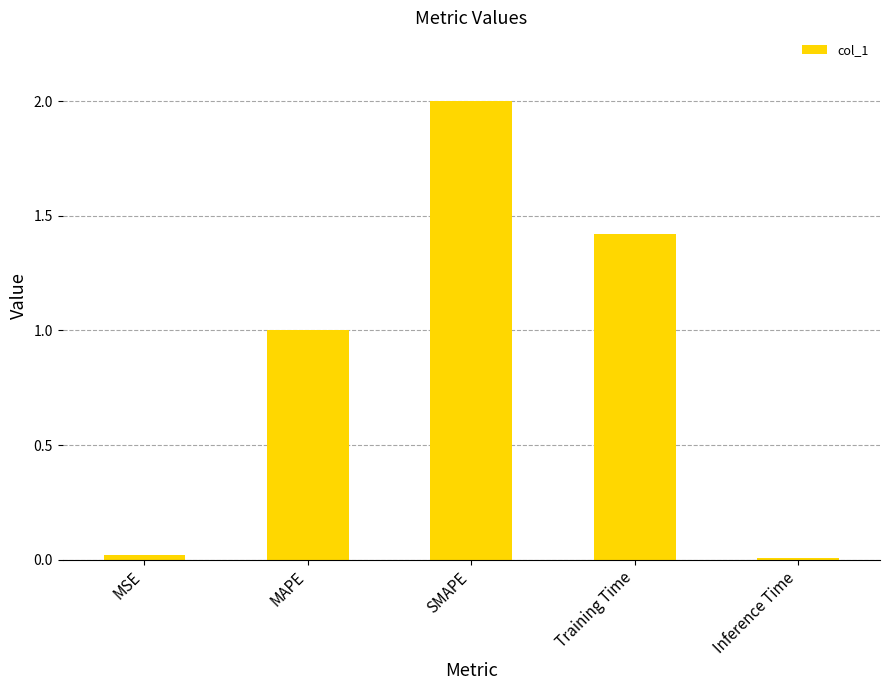

How many distinct data groups are displayed?

1